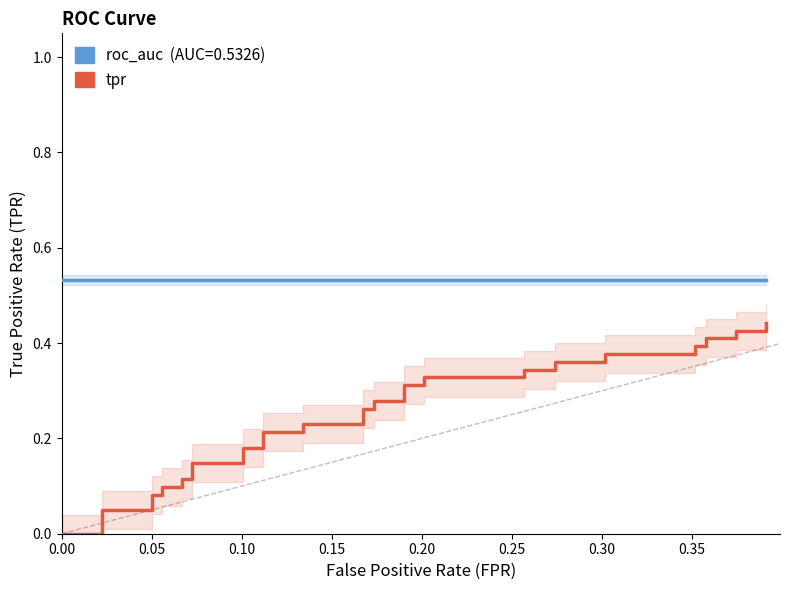

True or false: roc_auc and tpr cross at least once.

False